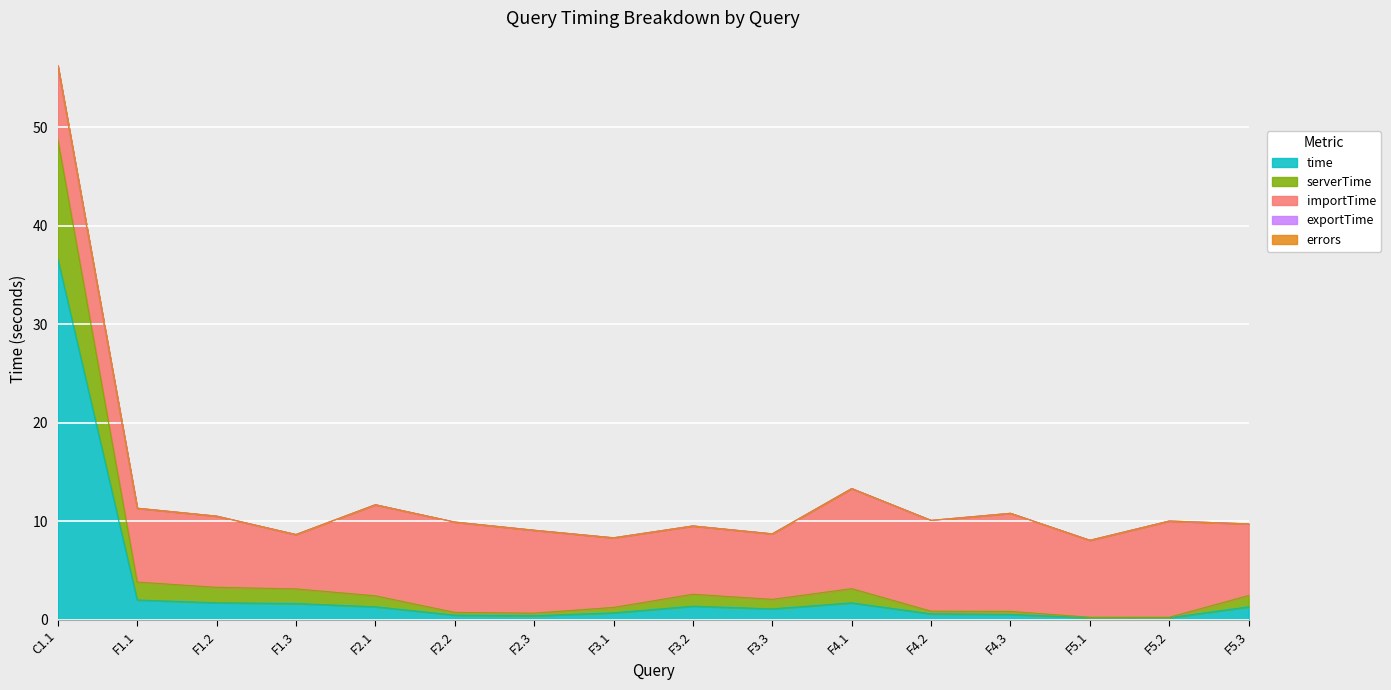

Which category has the highest value in the time series?

C1.1